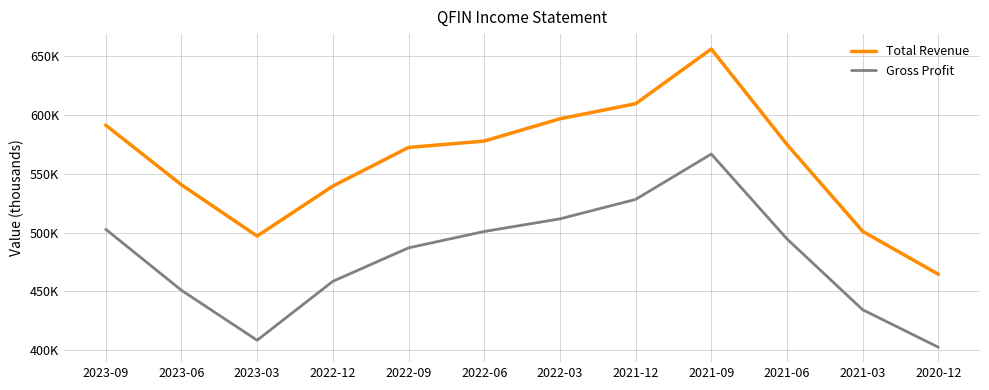

Rank the series by their average value, from lowest to highest.

Gross Profit, Total Revenue